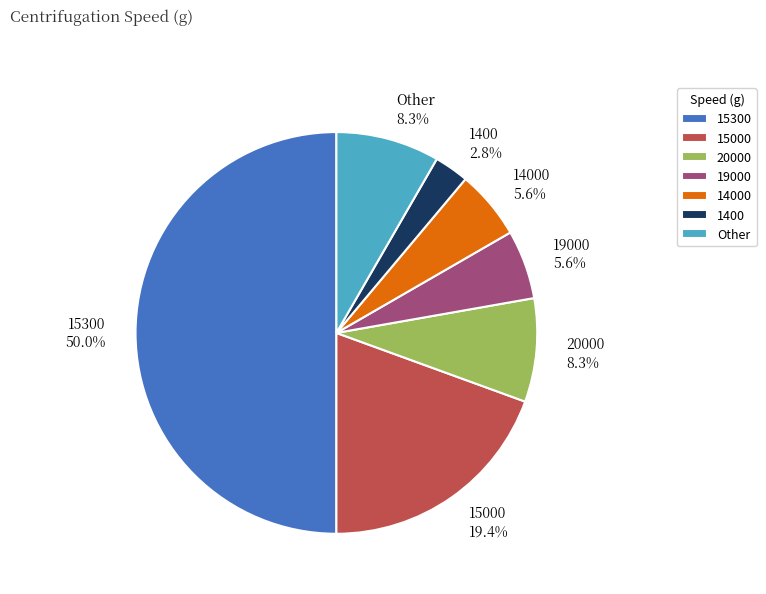

Approximately how many times larger is the value at 19000 5.6% compared to 14000 5.6%?

1.0